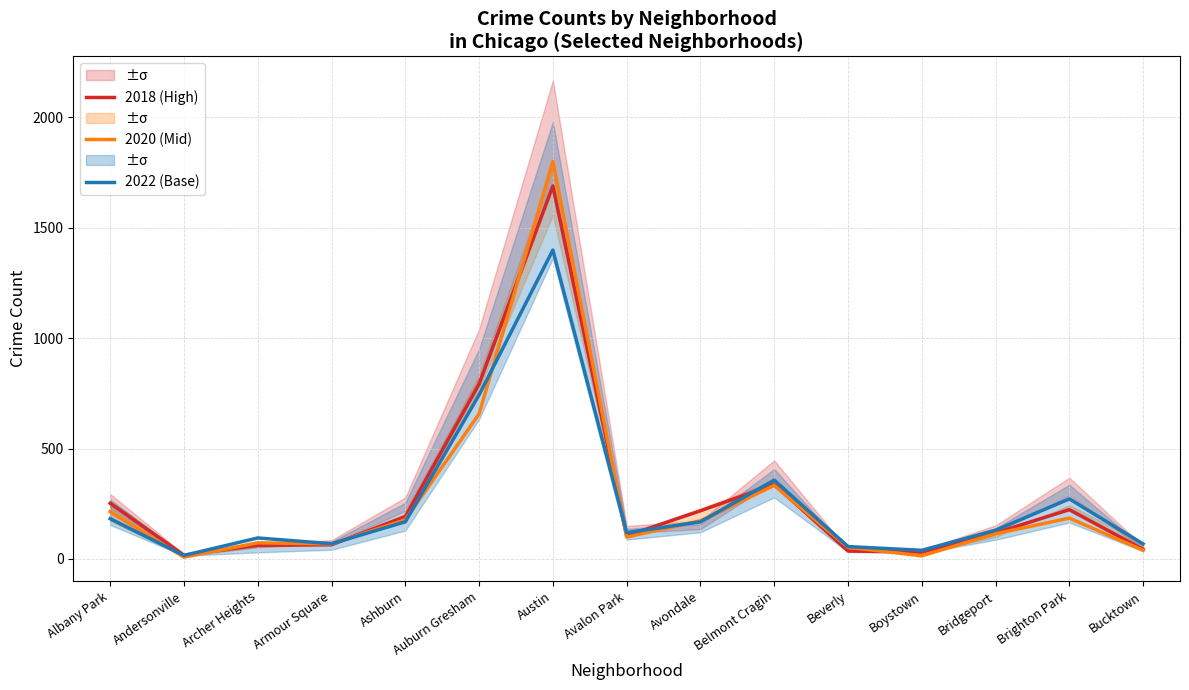

True or false: 2020 (Mid) has more than 2 interior local peaks.

True